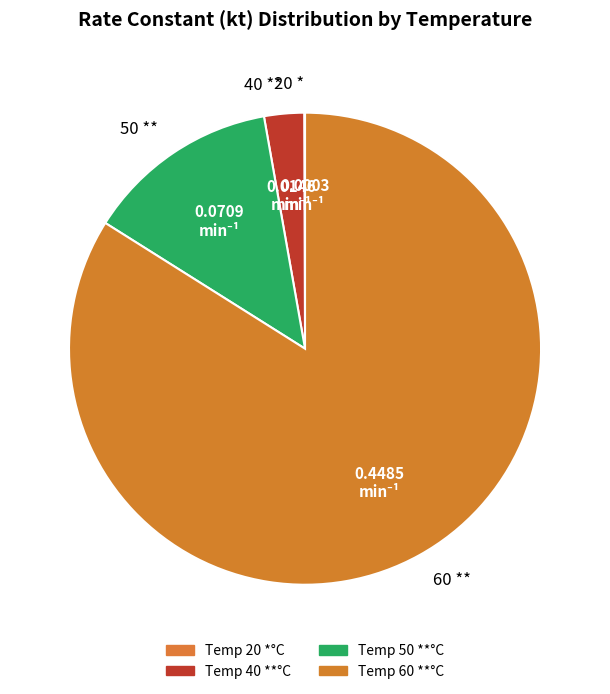

Is there a majority slice in this chart?

Yes